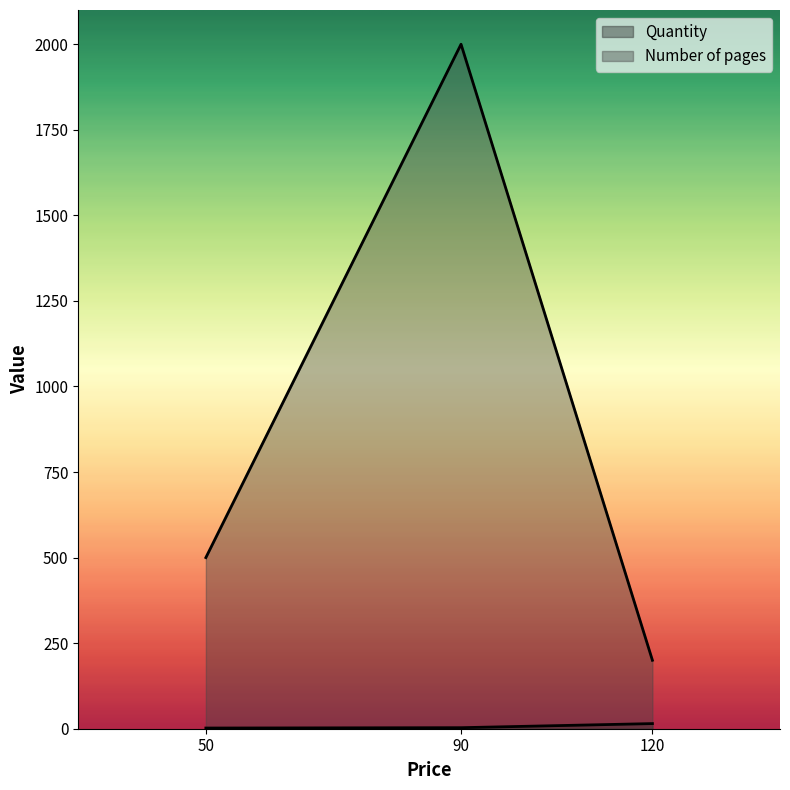

Which series has the widest spread of values?

Number of pages